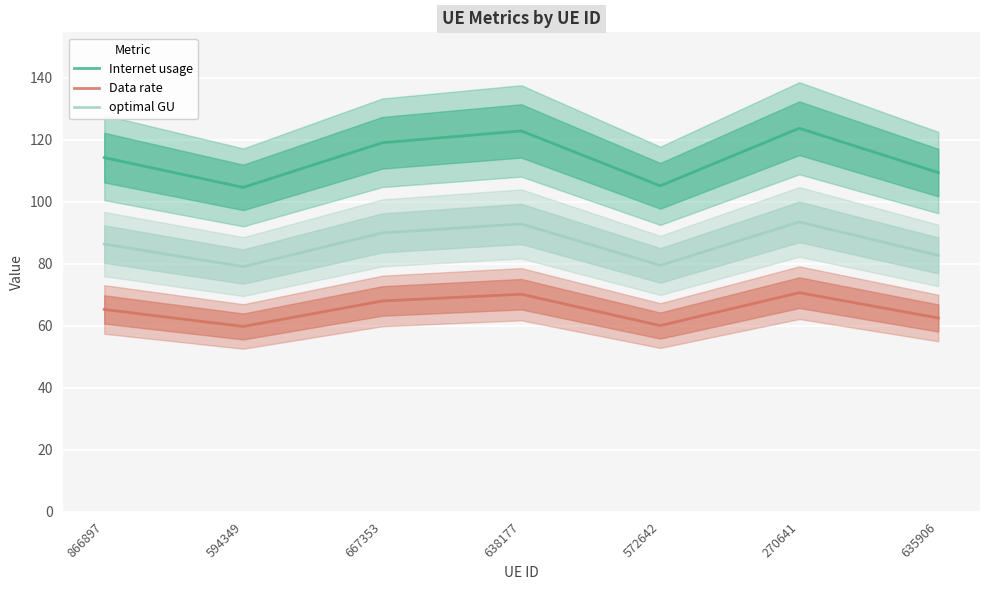

What are all the series names shown in the legend?

Internet usage, Data rate, optimal GU